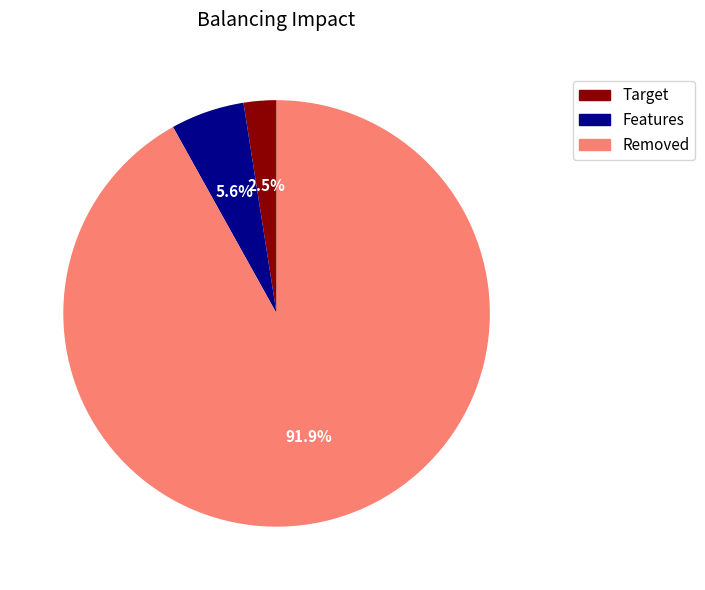

Does any single category account for the majority?

Yes